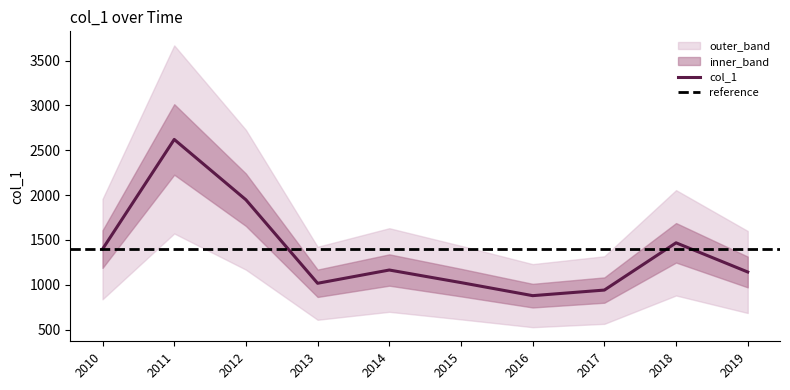

Is it true that col_1 equals 480.9 at 2019?

False